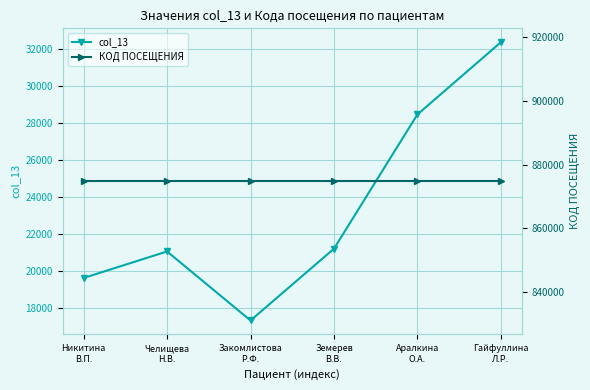

What is the difference between the highest and lowest values at Гайфуллина
Л.Р.?

842363